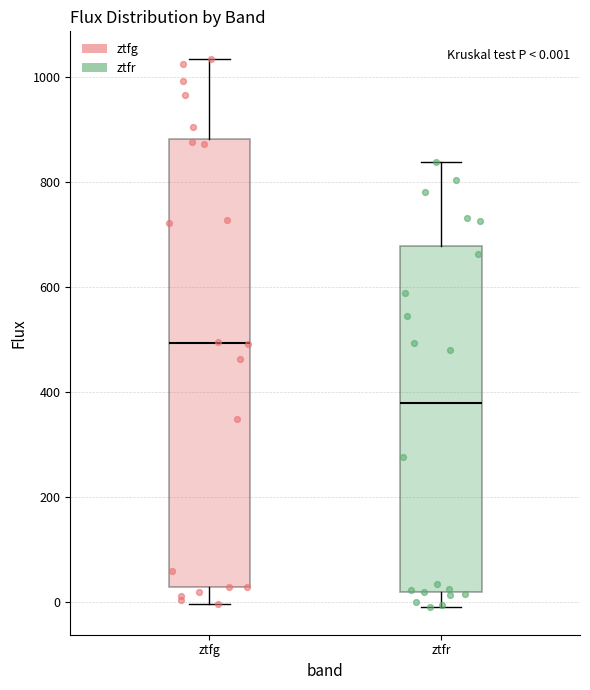

Which box has the highest median line?

ztfg